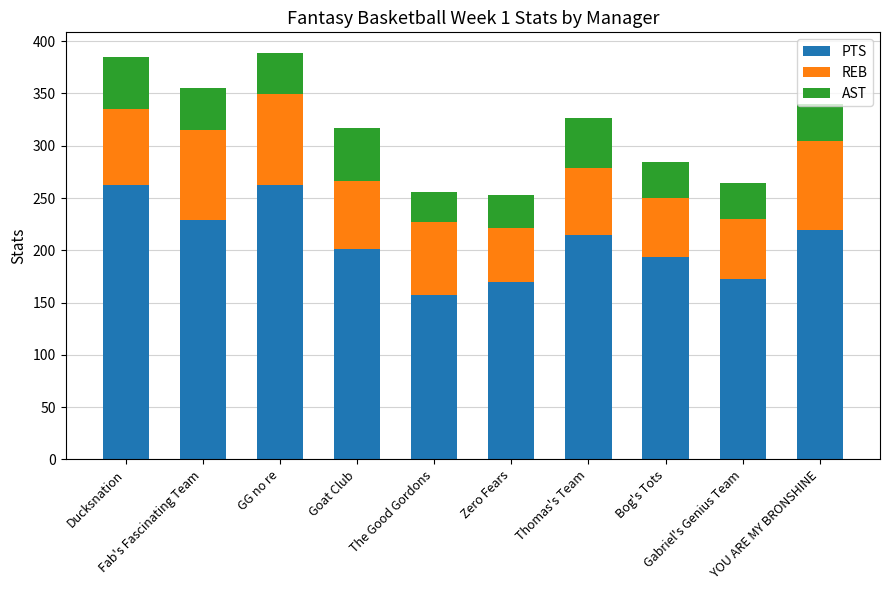

What is the sum of all PTS values?

2082